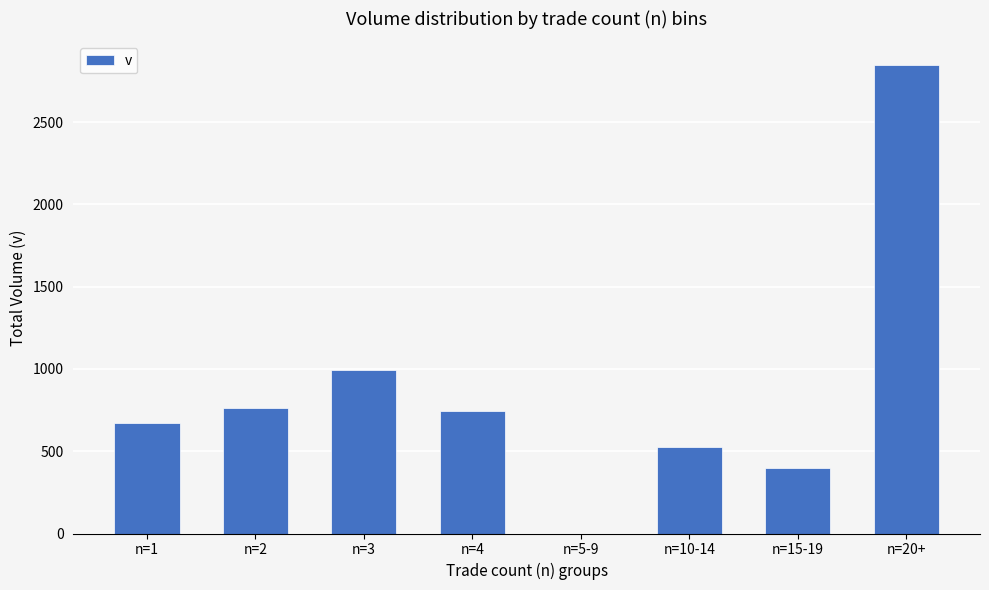

The chart shows a value of 759.7 at n=2. True or false?

True